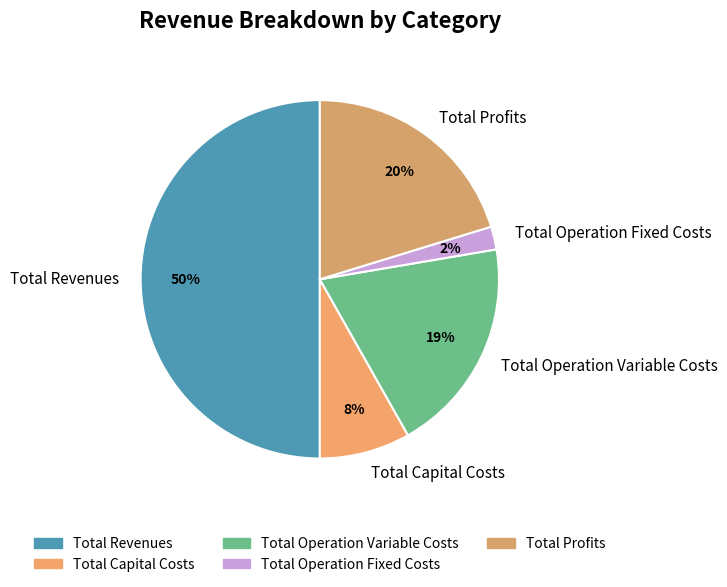

Does Total Profits represent more than half of the total?

No